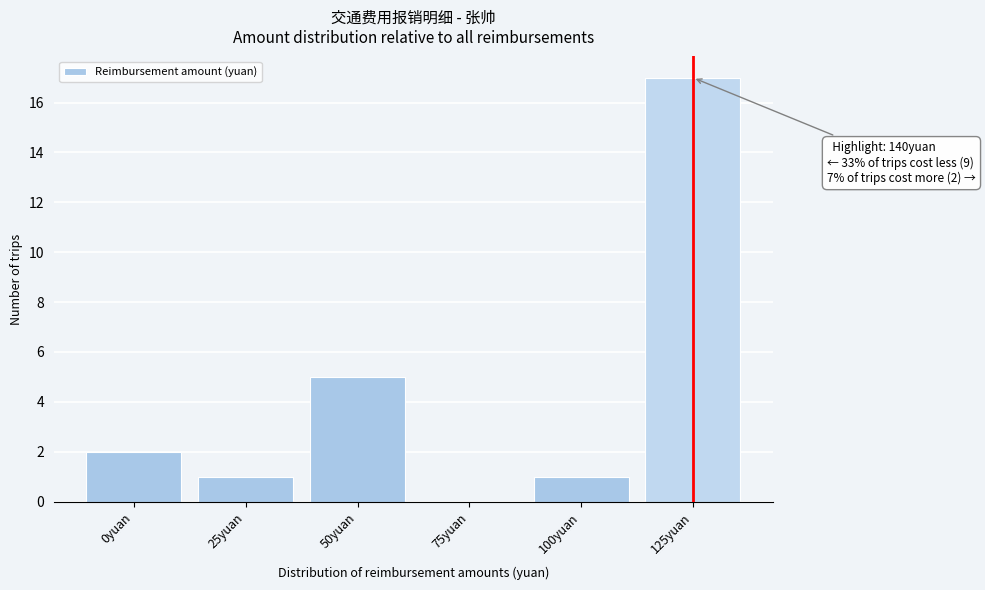

Reading left to right, what are all the values shown in this chart?

0yuan=2	25yuan=1	50yuan=5	75yuan=0	100yuan=1	125yuan=17